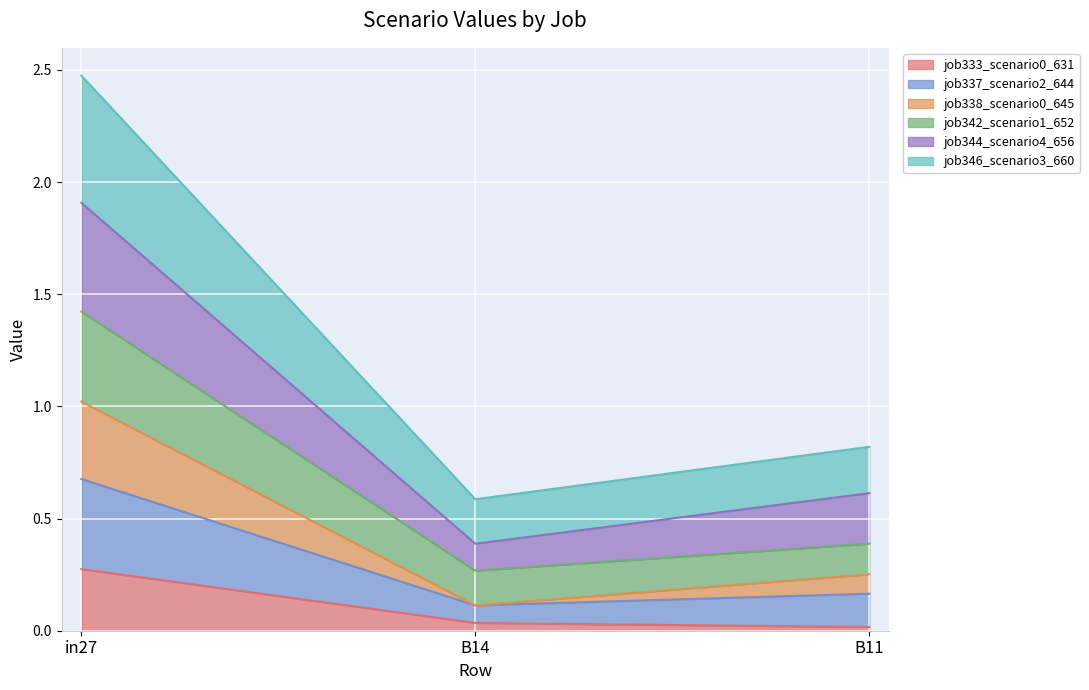

What is the label of the 1st point from the left?

in27